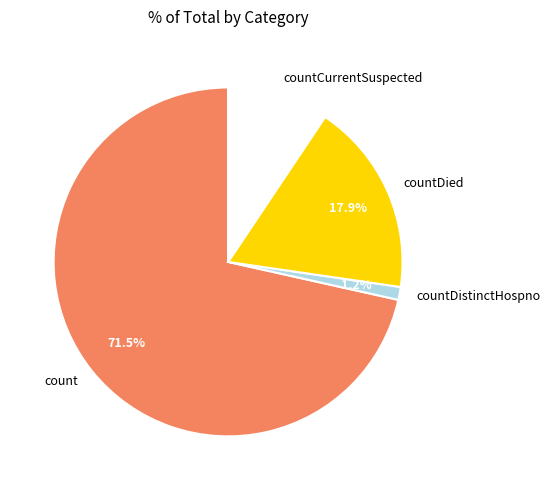

True or false: countDied accounts for 32% of the total.

False